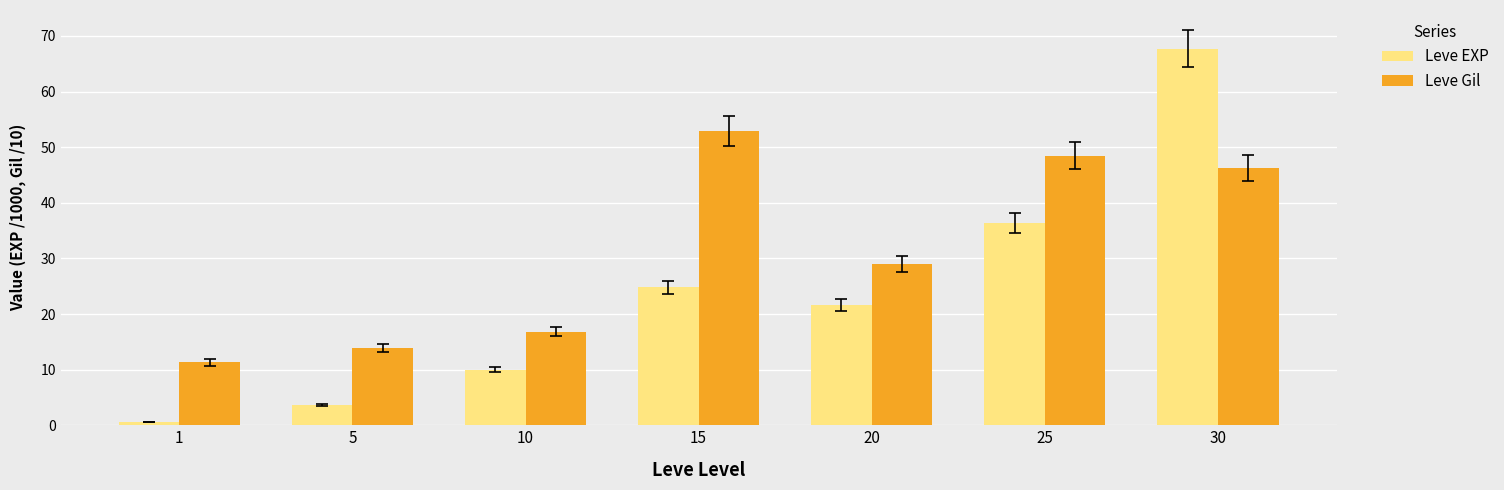

What are all the series names shown in the legend?

Leve EXP, Leve Gil